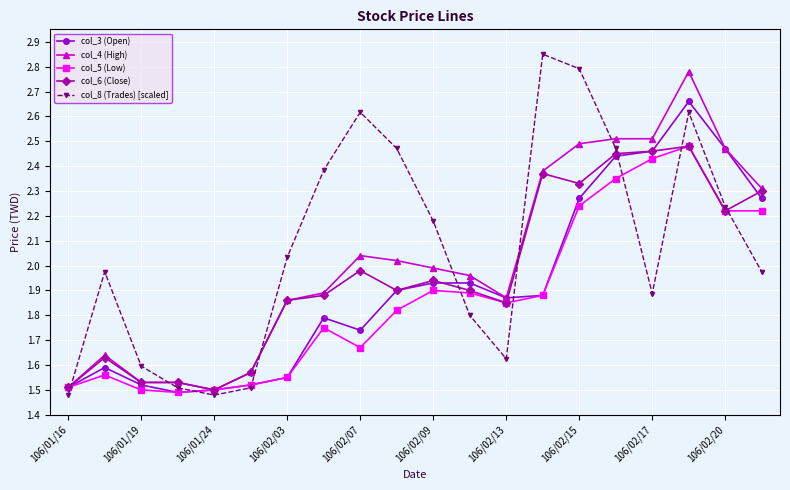

True or false: col_6 (Close) and col_8 (Trades) [scaled] cross at least once.

True